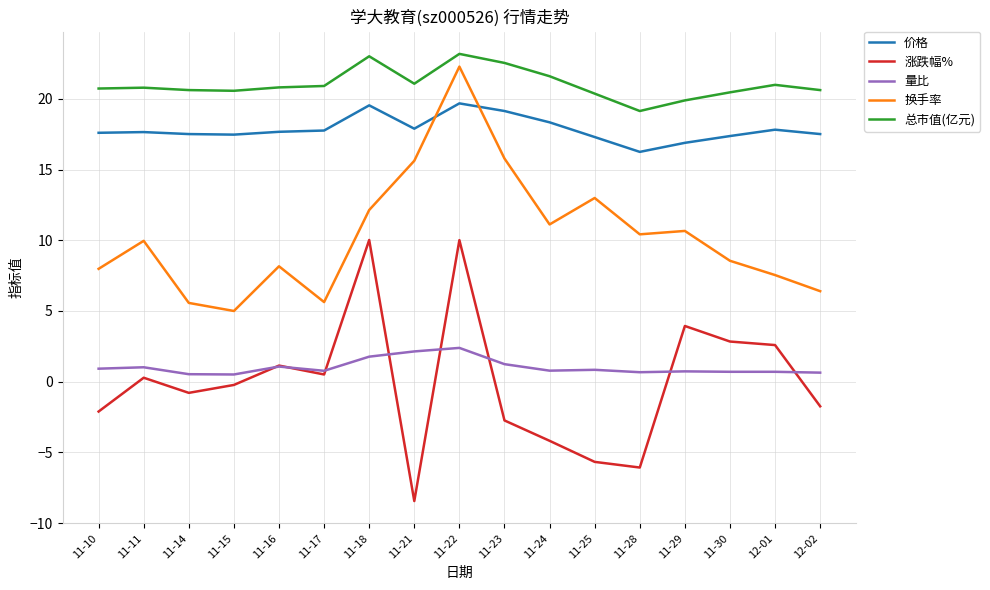

Which series has the largest total across all categories?

总市值(亿元)